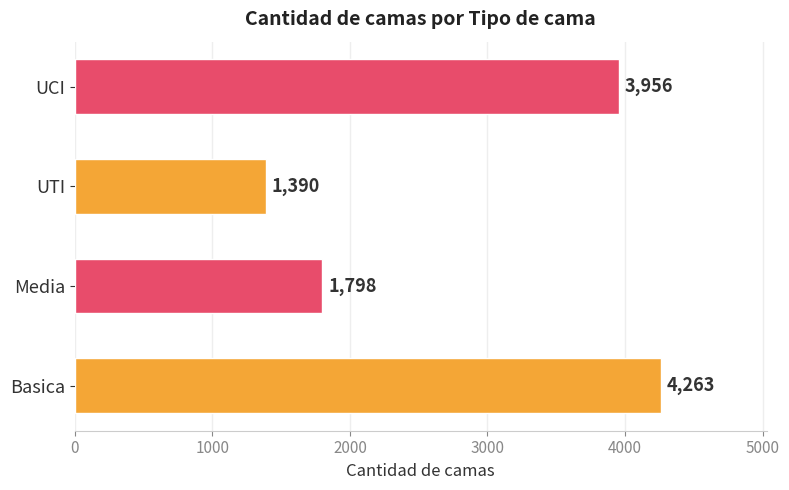

What is the difference between the maximum and minimum values?

2873